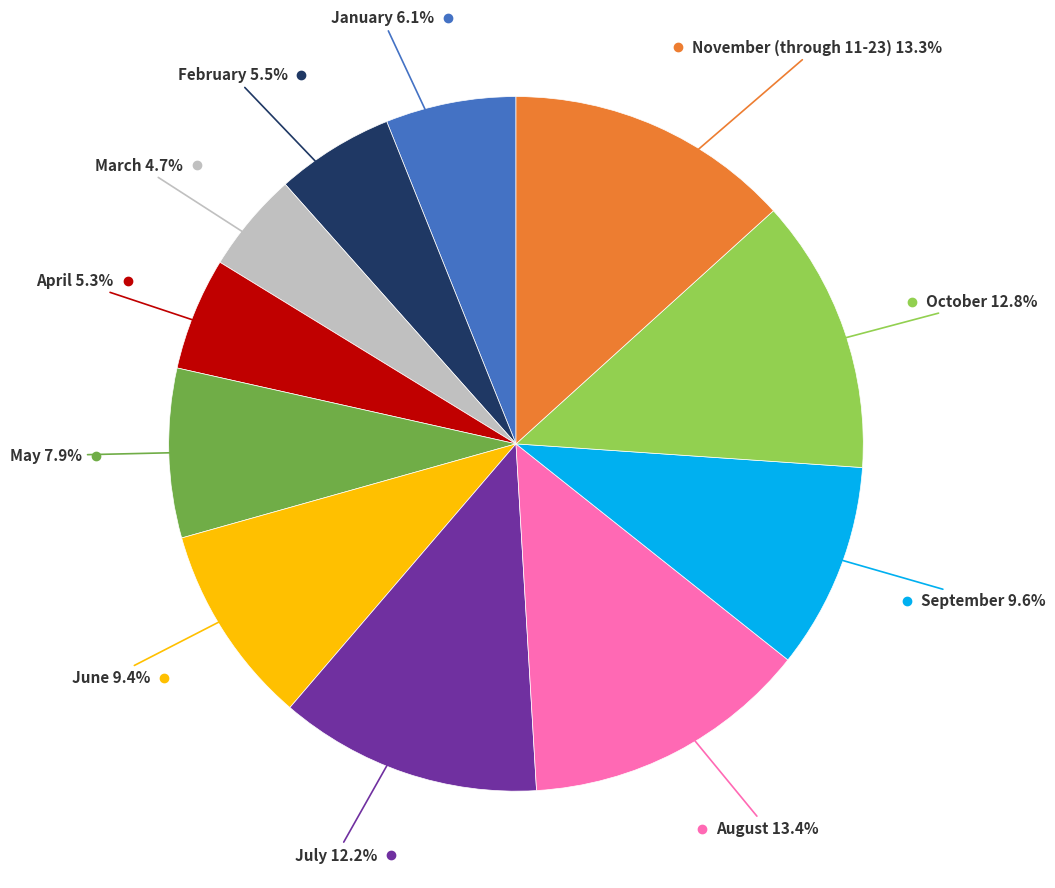

Is there any slice that represents more than half of the pie?

No